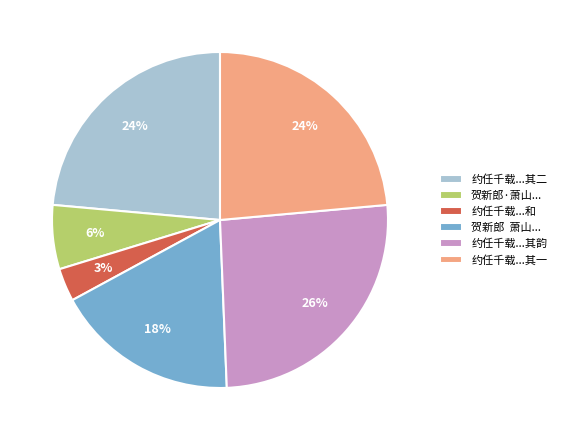

Is it true that 约任千载...其一 is 24% of the pie?

True